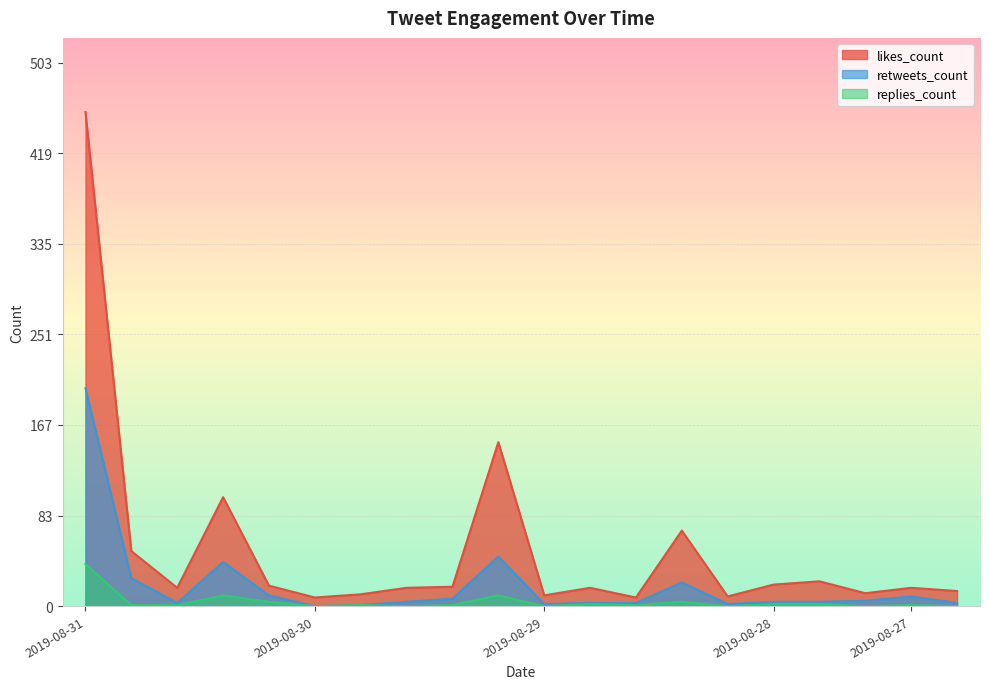

List the series in order of their peak value, lowest first.

replies_count, retweets_count, likes_count